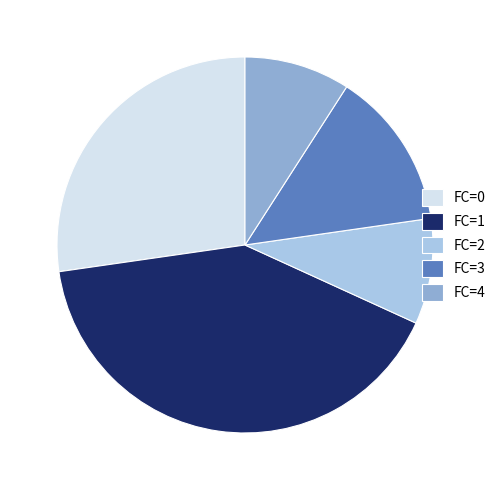

Does FC=4 represent more than half of the total?

No